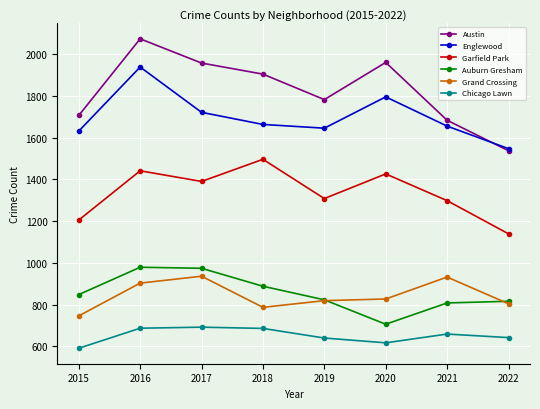

At which category does Austin reach its first local valley?

2019